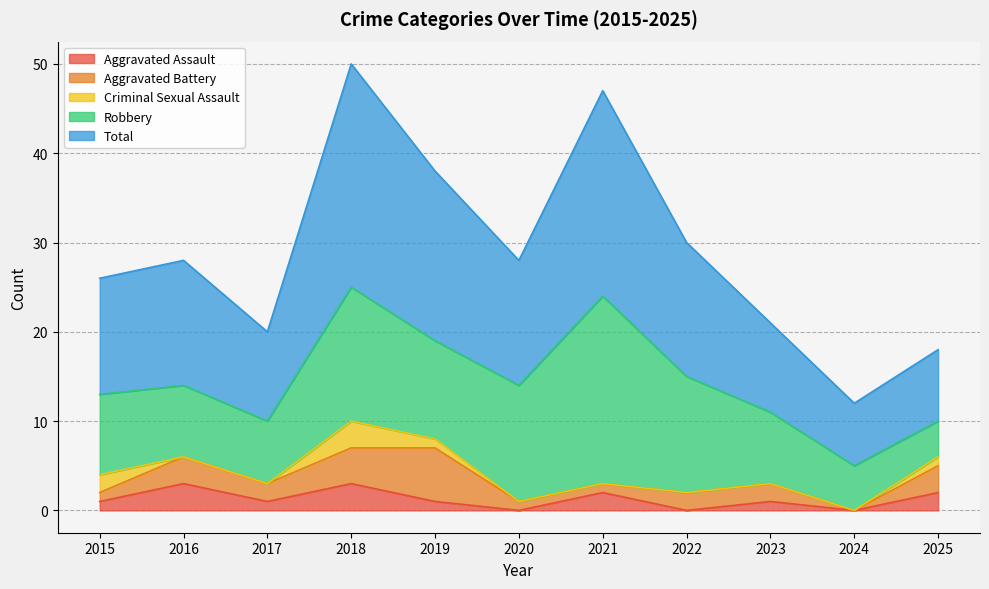

Which series changed the most between 2017 and 2019?

Total